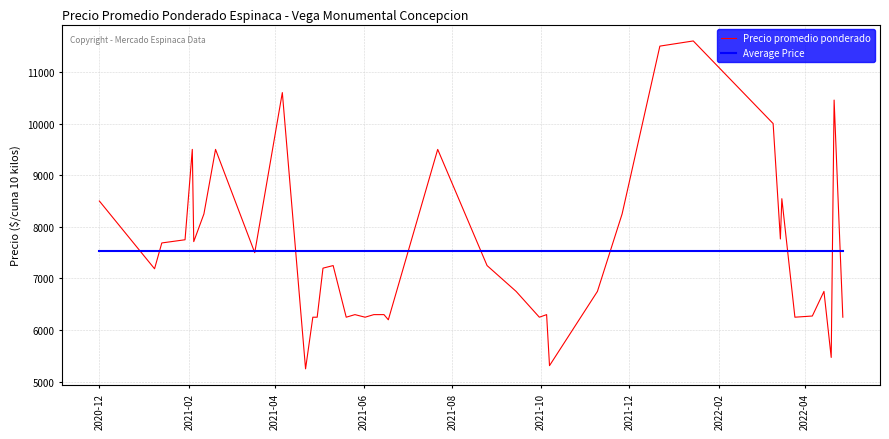

Count the number of data series in this chart.

2